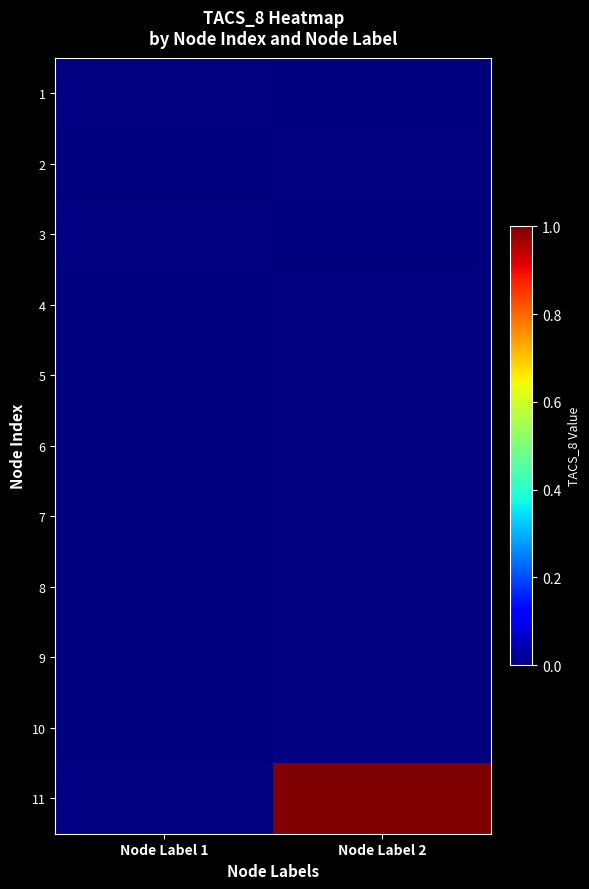

What is the spread (max minus min) of values at Node Label 2?

1.0